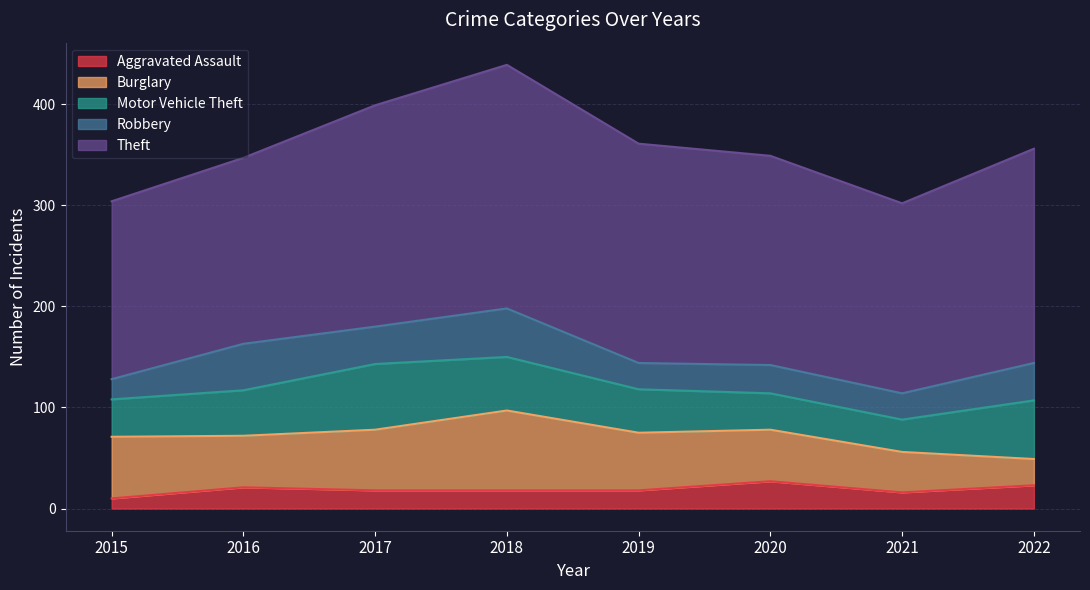

Reading right to left, what are all the values shown in this chart?

Aggravated Assault: 23	16	27	18	18	18	21	10
Burglary: 26	40	51	57	79	60	51	61
Motor Vehicle Theft: 58	32	36	43	53	65	45	37
Robbery: 37	26	28	26	48	37	46	20
Theft: 212	188	207	217	241	219	184	176